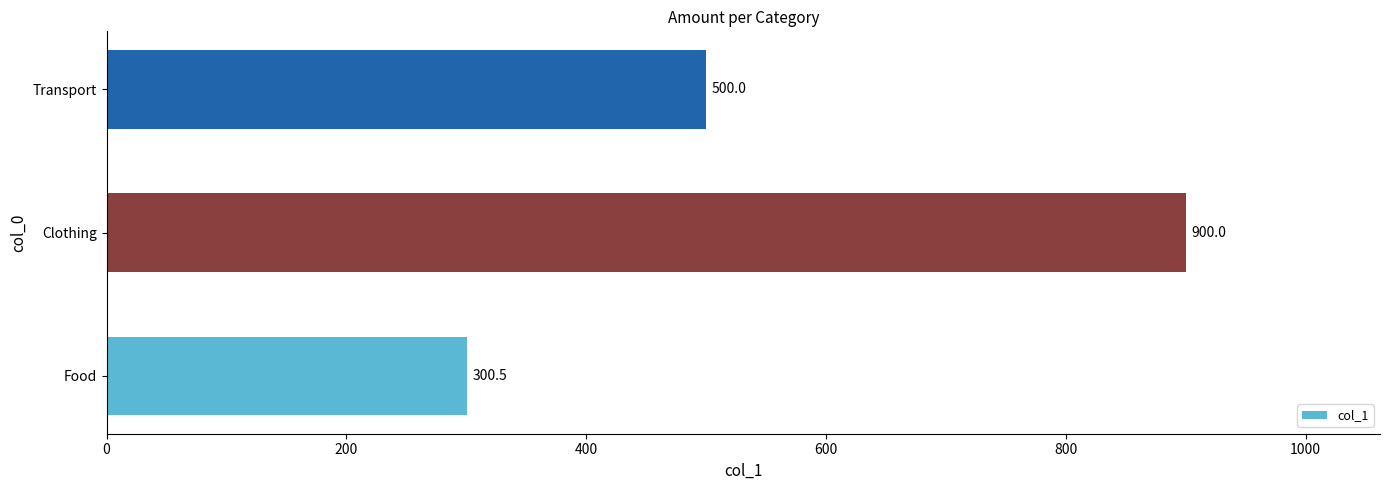

Rank the categories by value from highest to lowest.

Clothing, Transport, Food